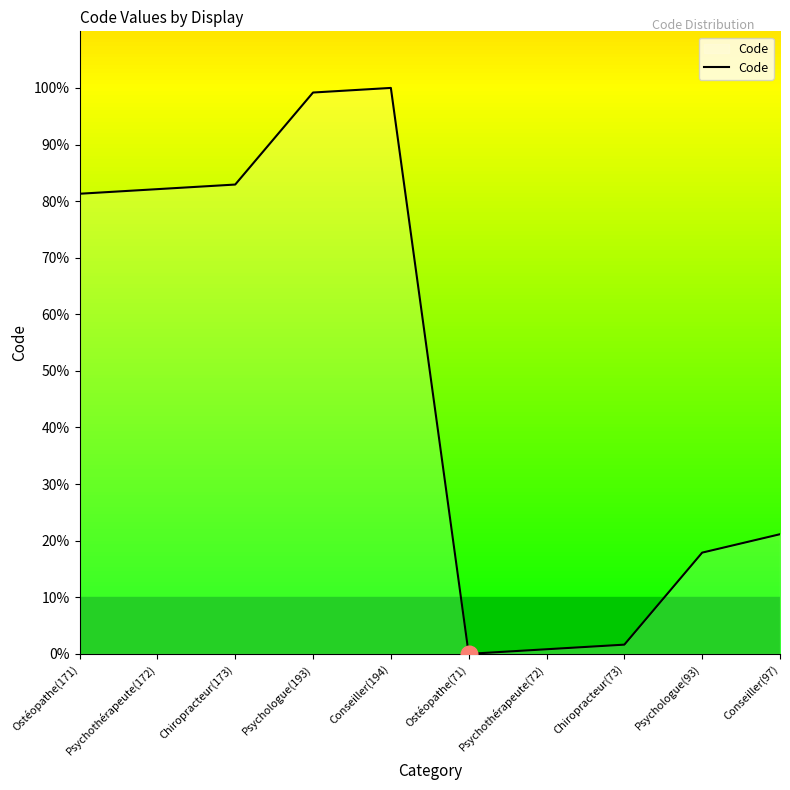

What is the ratio of the value at Chiropracteur(173) to the value at Chiropracteur(73)?

51.0